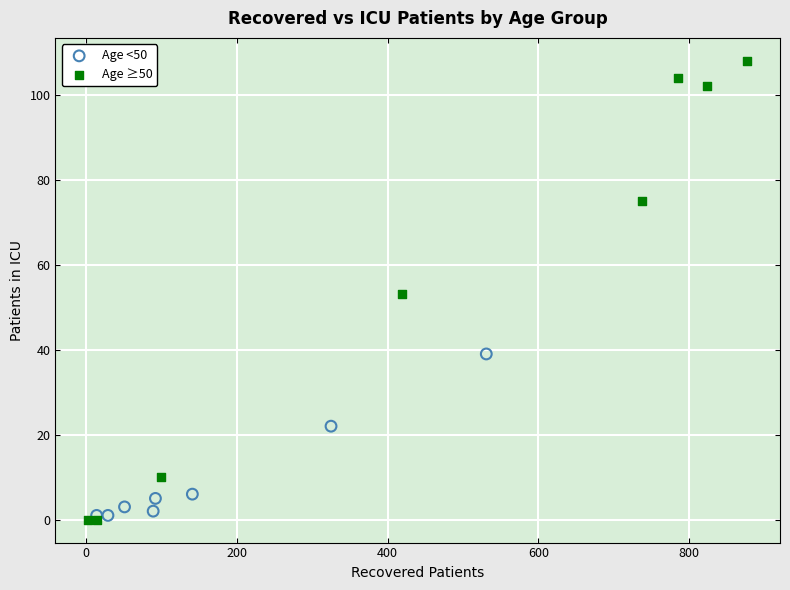

What are all the series names shown in the legend?

Age <50, Age ≥50